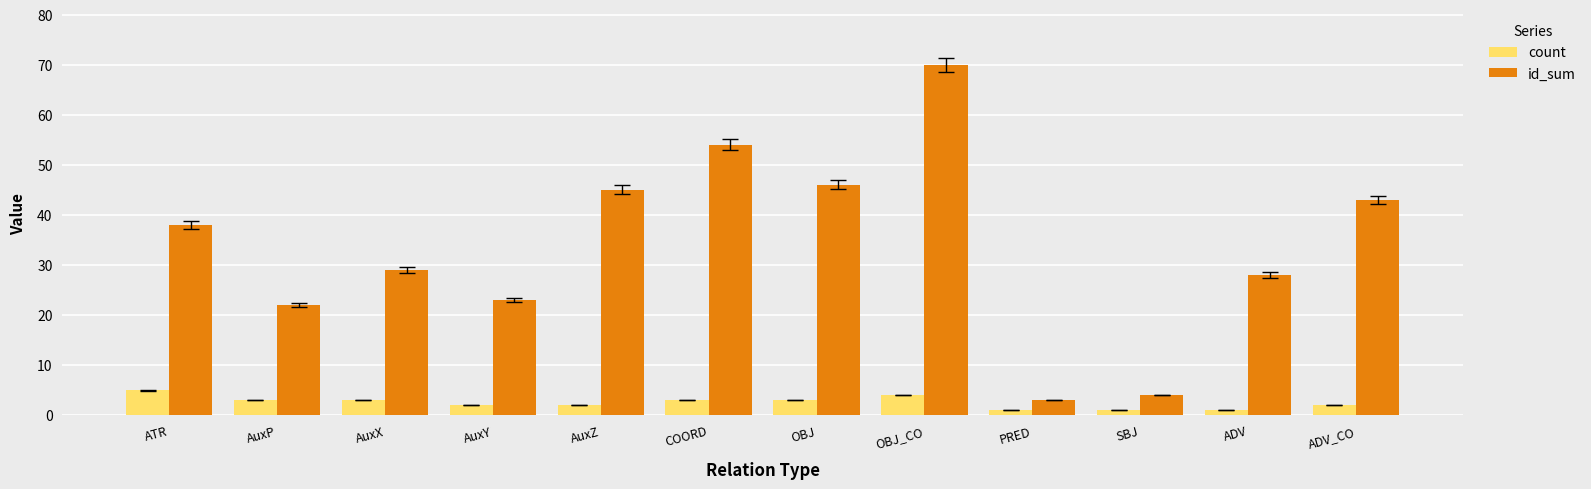

Which label corresponds to the largest value in the chart?

OBJ_CO